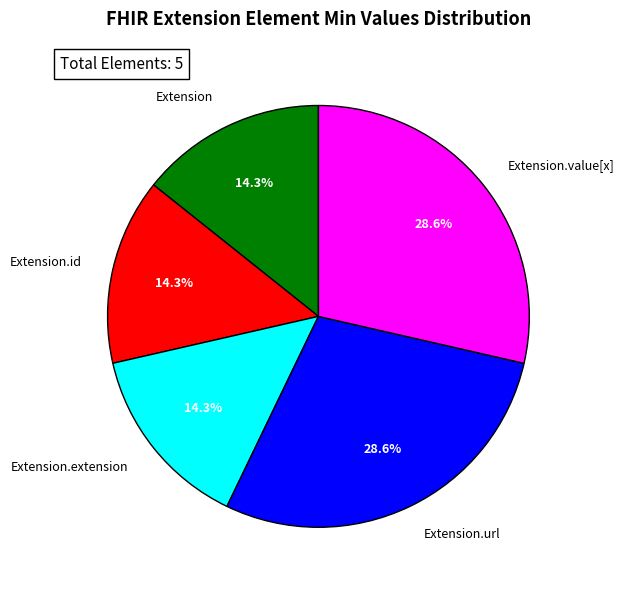

Between Extension and Extension.value[x], which is larger?

Extension.value[x]